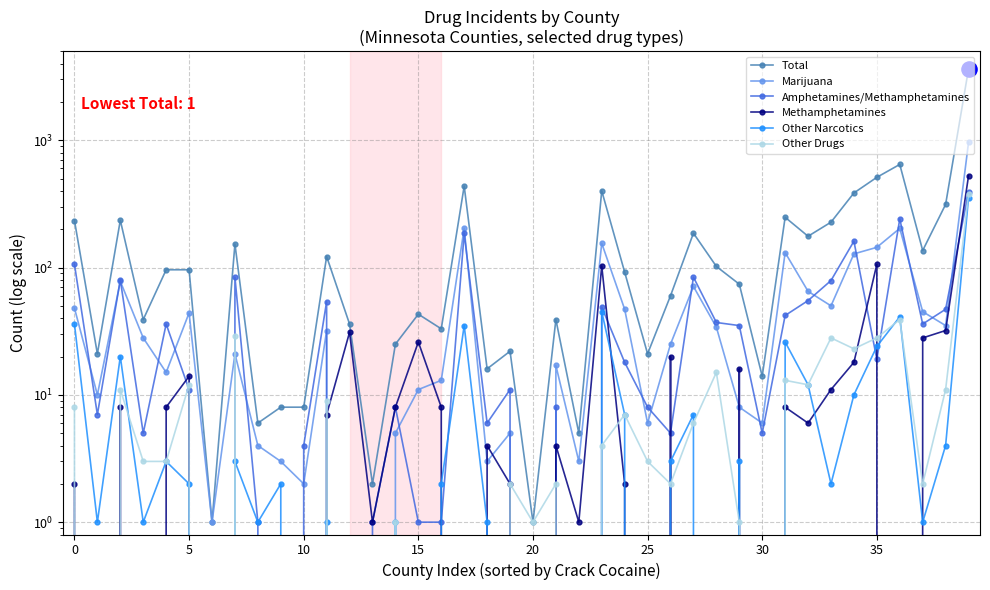

At how many categories does at least one series exceed 3486?

1